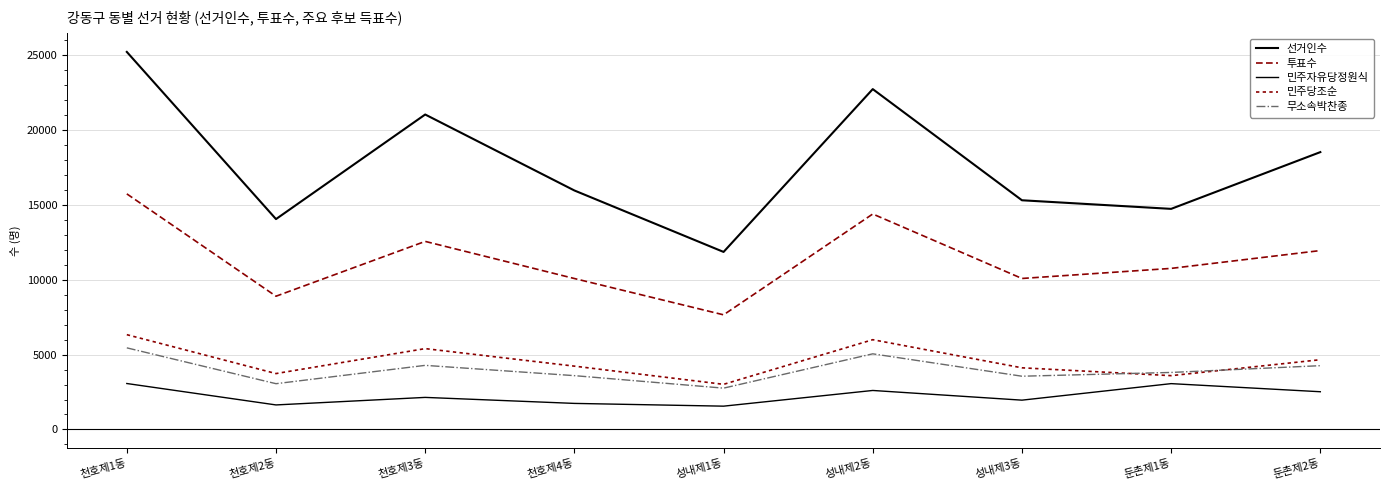

What is the average value of the 선거인수 series?

17707